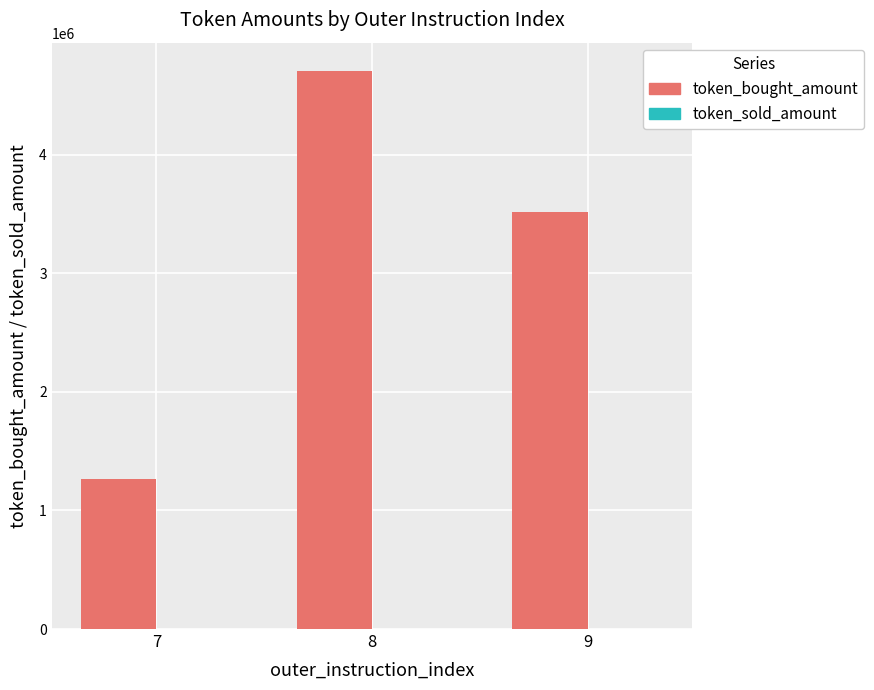

Does the chart contain stacked bars?

No